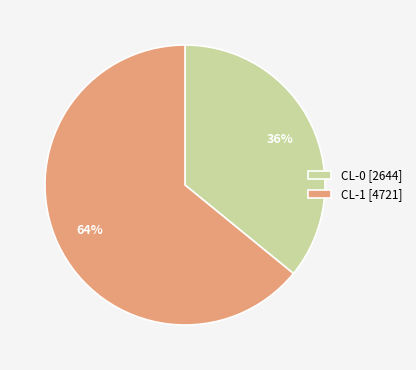

Does CL-0 [2644] represent more than half of the total?

No